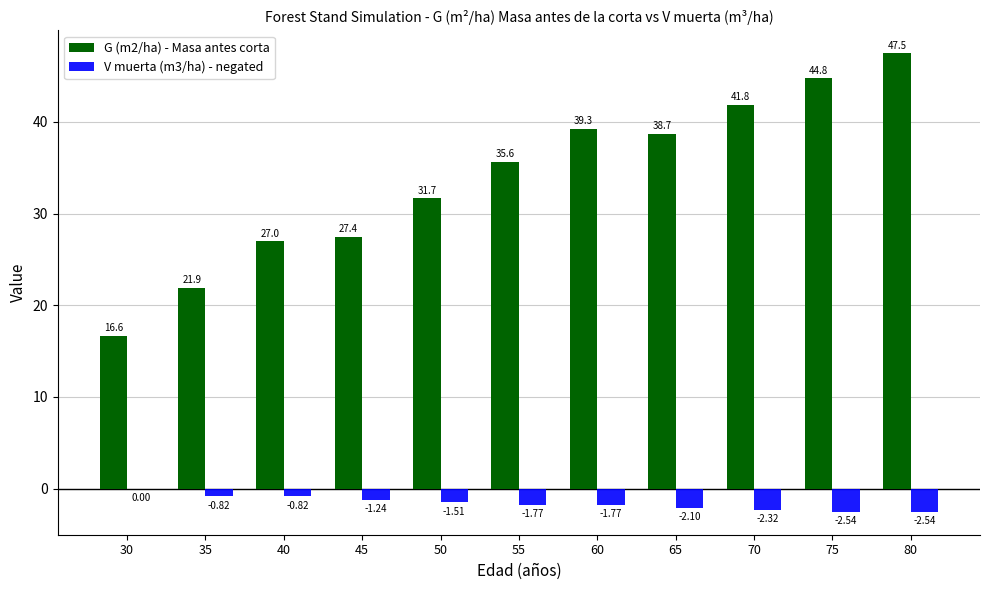

Are the bars horizontal?

No